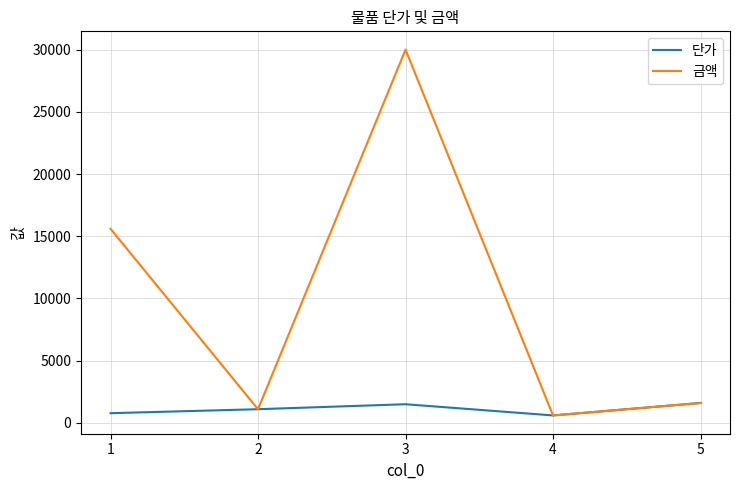

Which series has the largest range (max minus min)?

금액